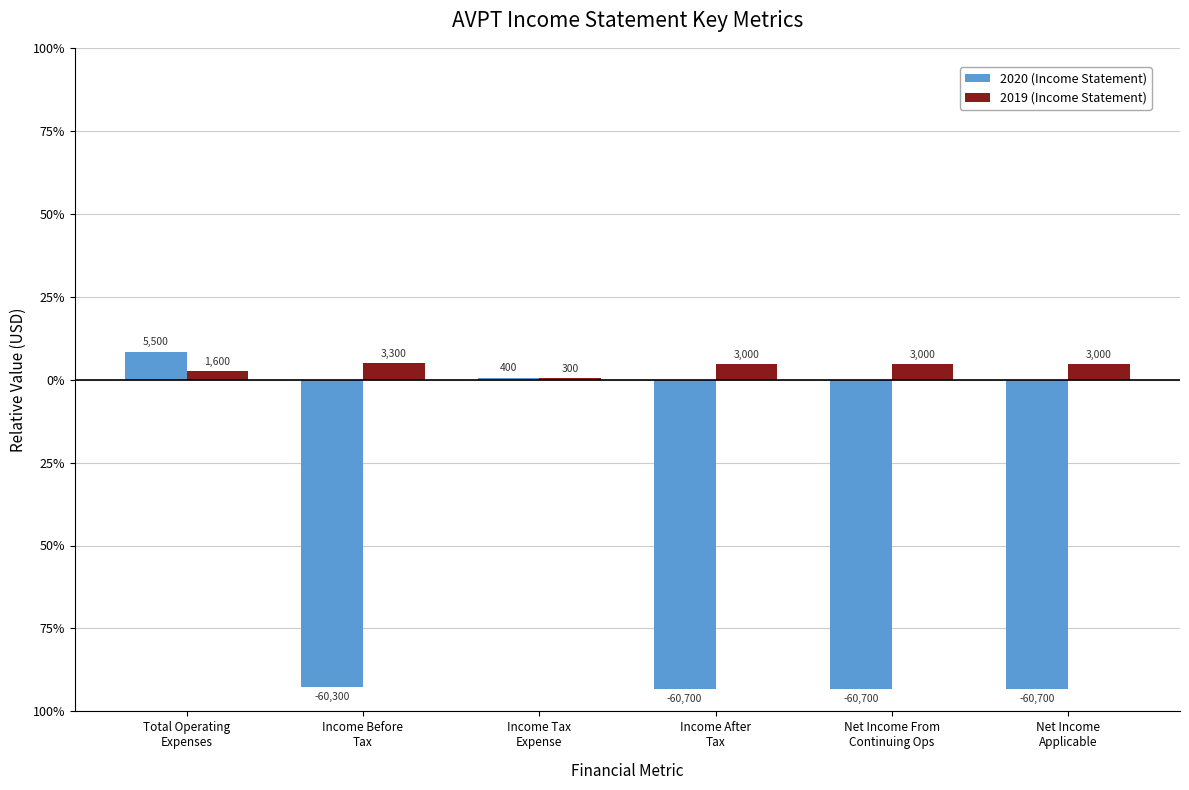

Between Income Tax
Expense and Net Income
Applicable, which series saw the biggest shift?

2020 (Income Statement)